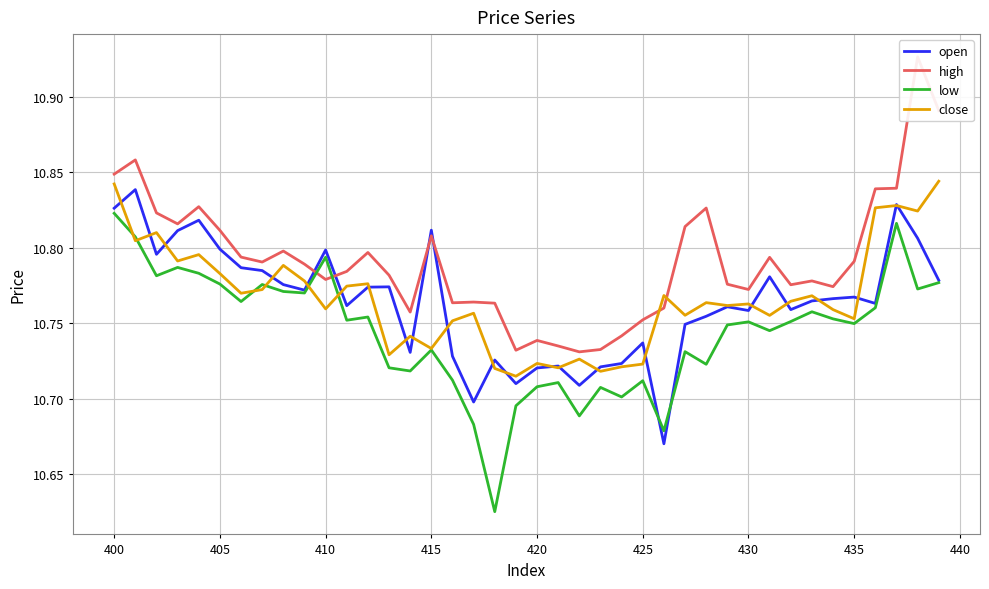

Count the low values in the range 10 to 11.

40